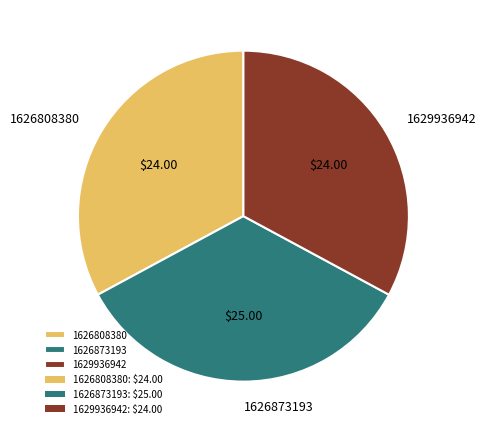

Between 1626873193 and 1629936942, which is larger?

1626873193